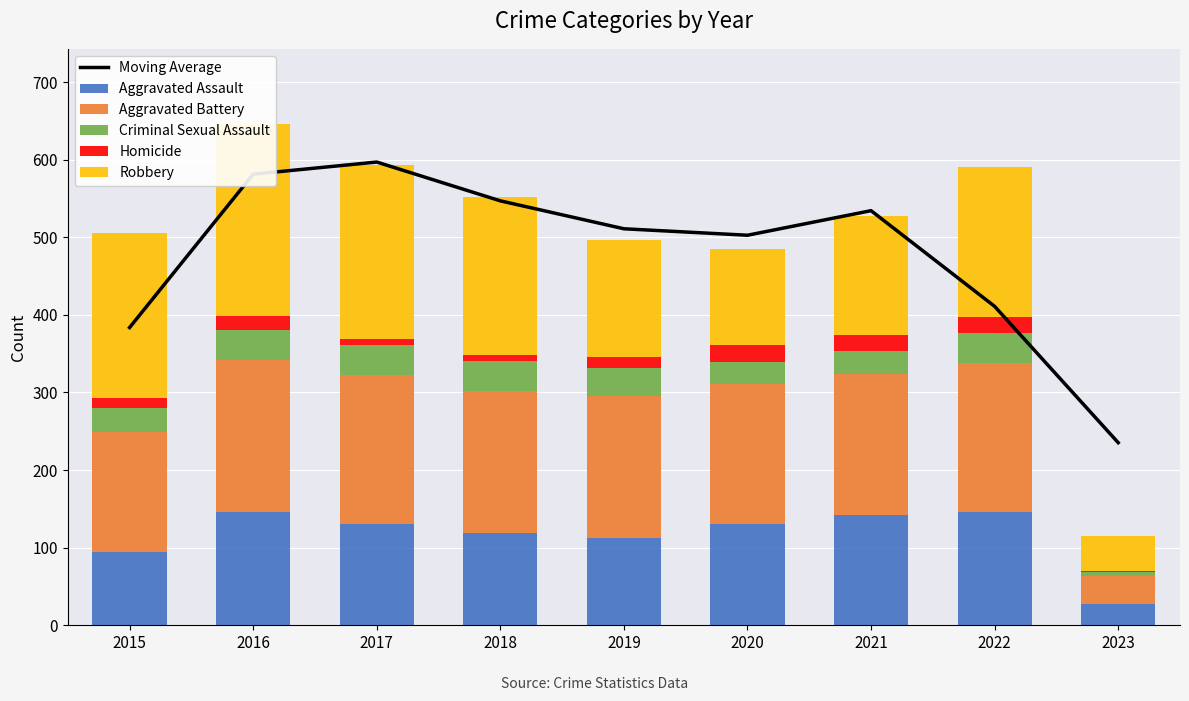

What is the total value across all series at 2016?

1227.3